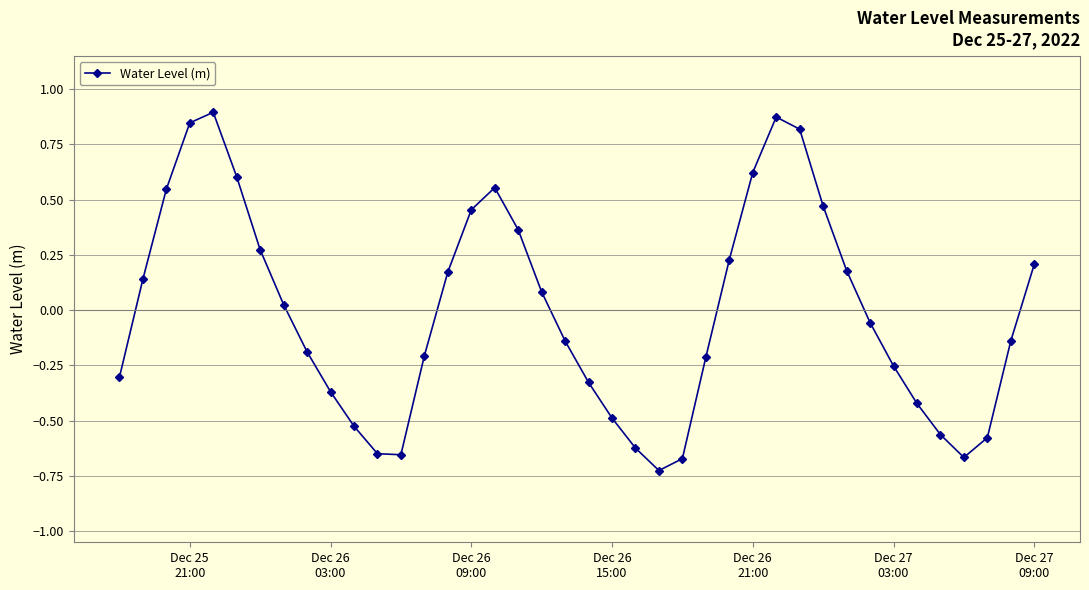

Is this an area chart (filled region under the line)?

No